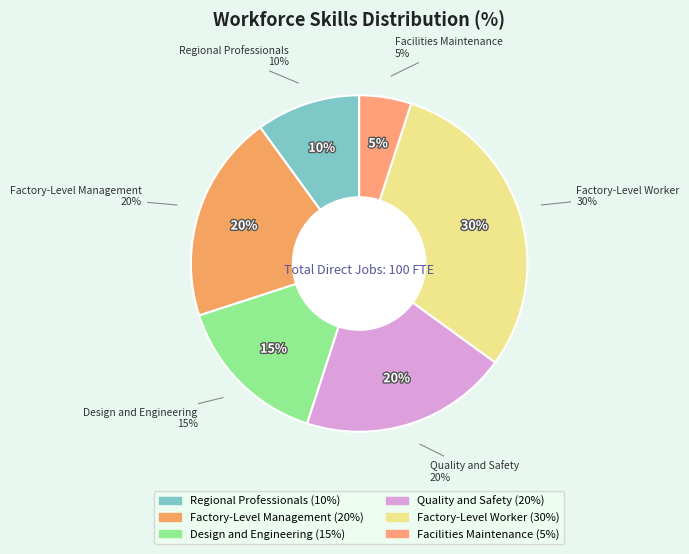

Rank the categories by value from lowest to highest.

Facilities Maintenance, Regional Professionals, Design and Engineering, Factory-Level Management, Quality and Safety, Factory-Level Worker